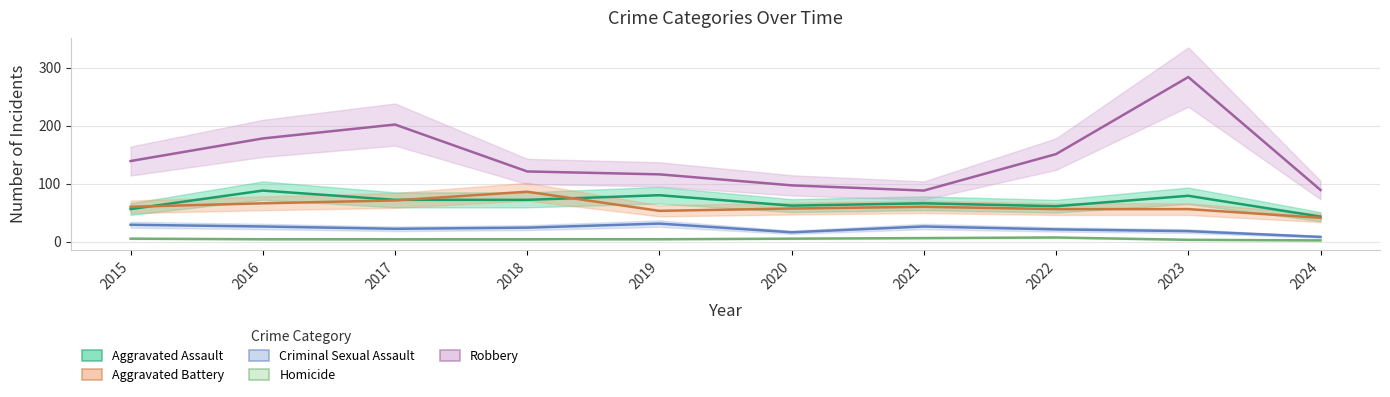

What is the value of the Robbery point at the 4th from the left?

121